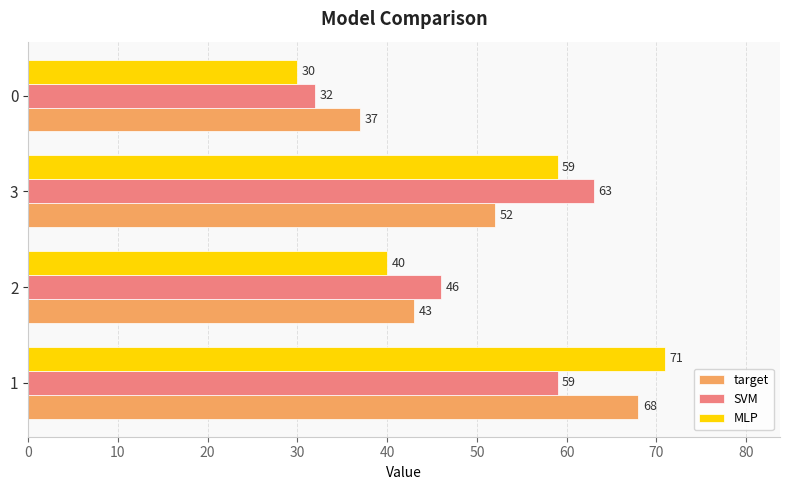

What is the average value of the SVM series?

50